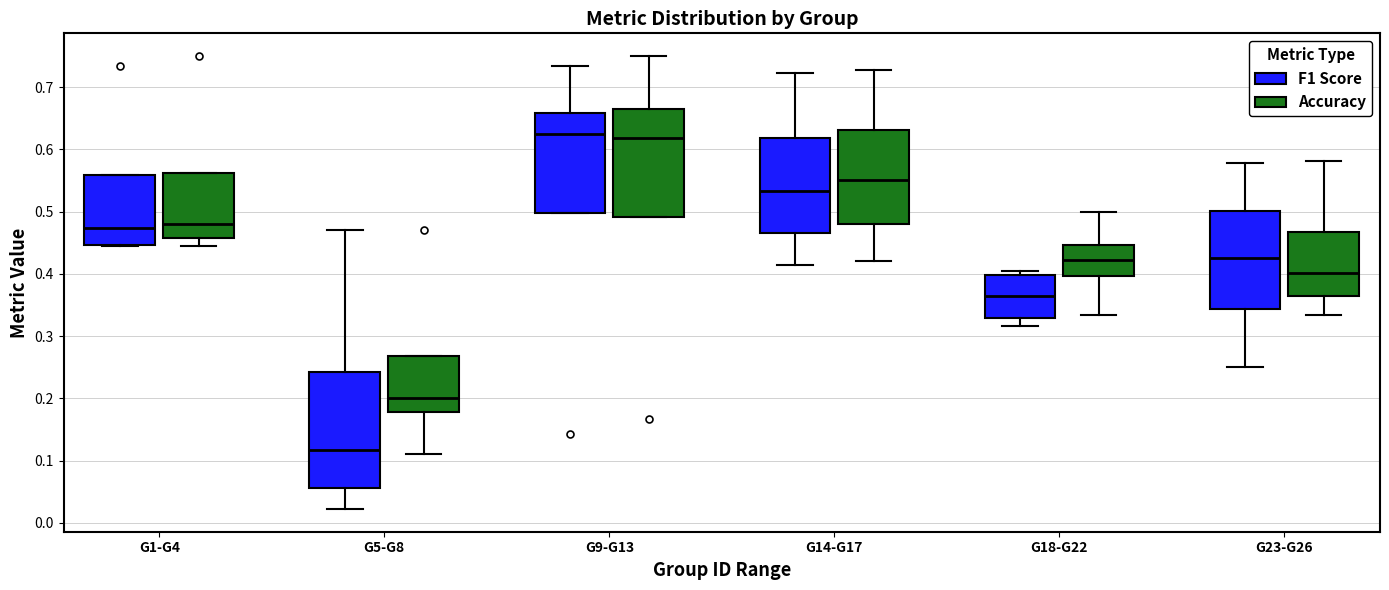

Where does the median line of the box for G9-G13 (Accuracy) sit on the y-axis? The values are not printed on the chart, so give them approximately, as read against the axis.

0.62